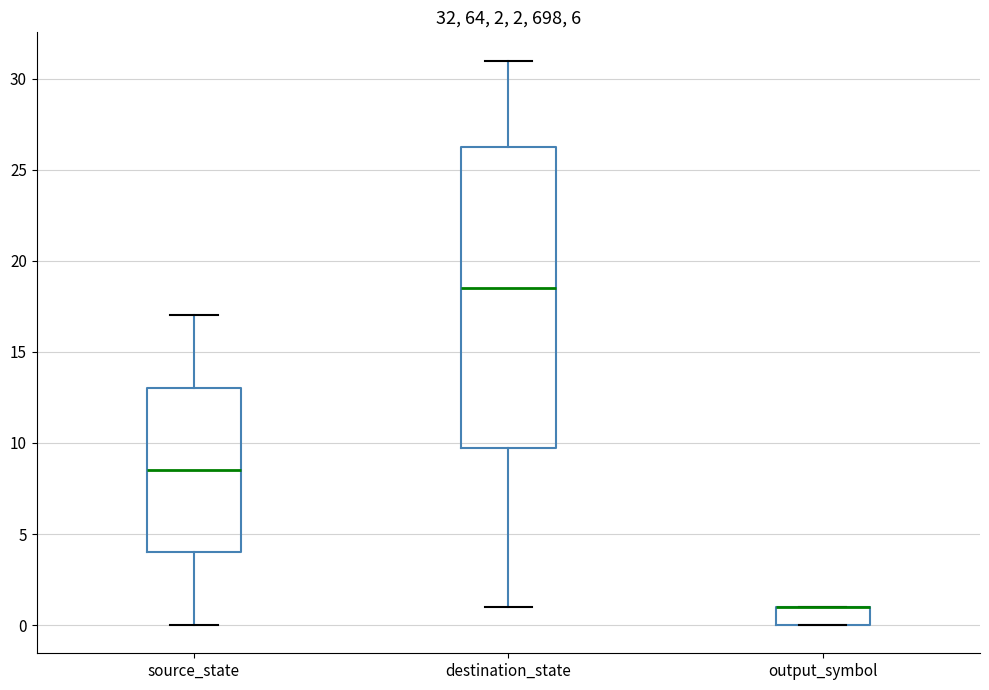

Comparing the boxes themselves (not the whiskers), which one is the tallest?

destination_state